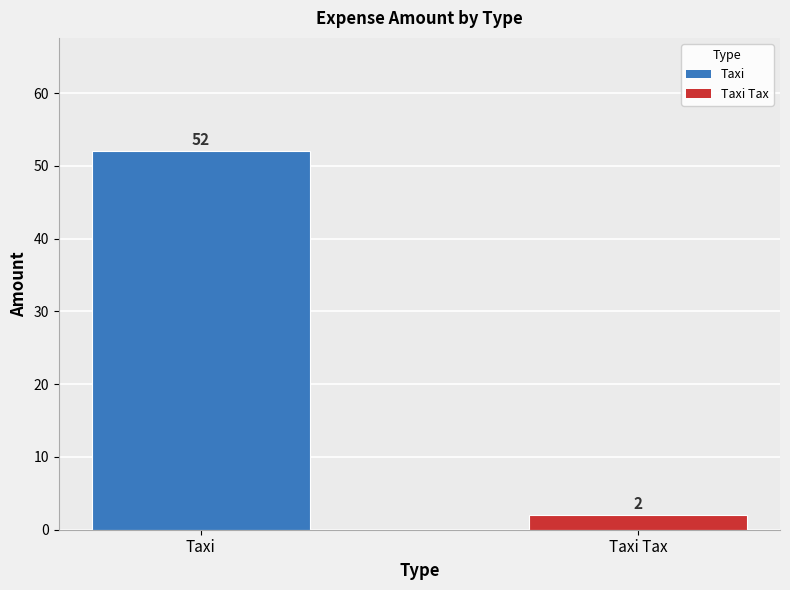

What is the sum of all values?

54